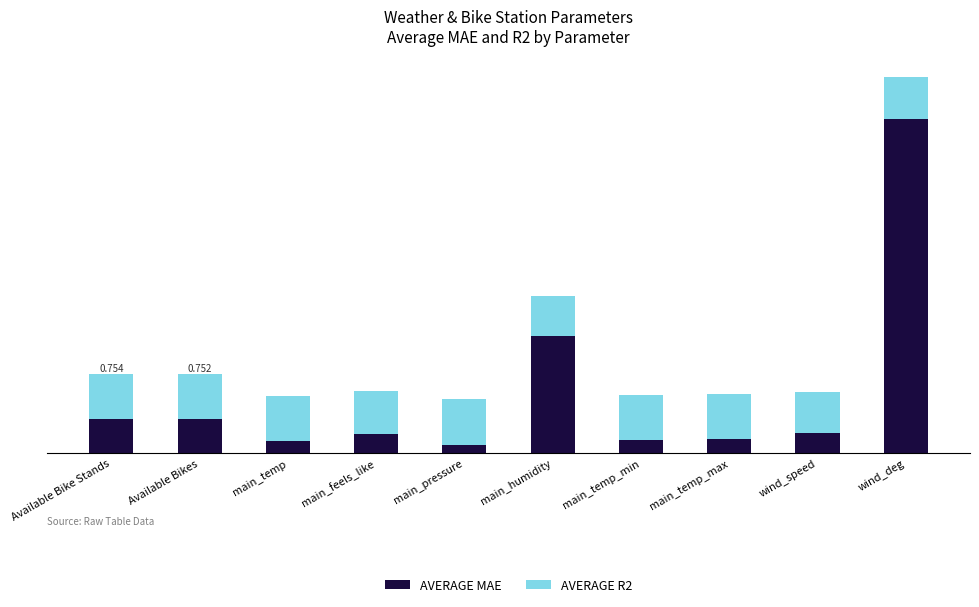

Is it true that AVERAGE R2 equals 0.9 at main_feels_like?

True